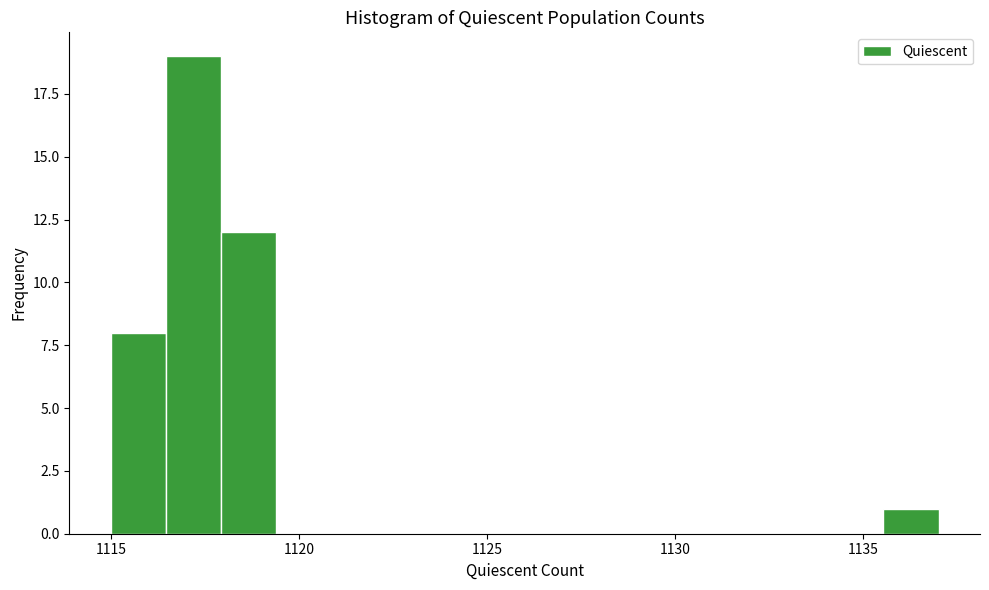

Around what value on the x-axis is the tallest bar? Give the approximate position of its centre, as read against the axis.

1117.0